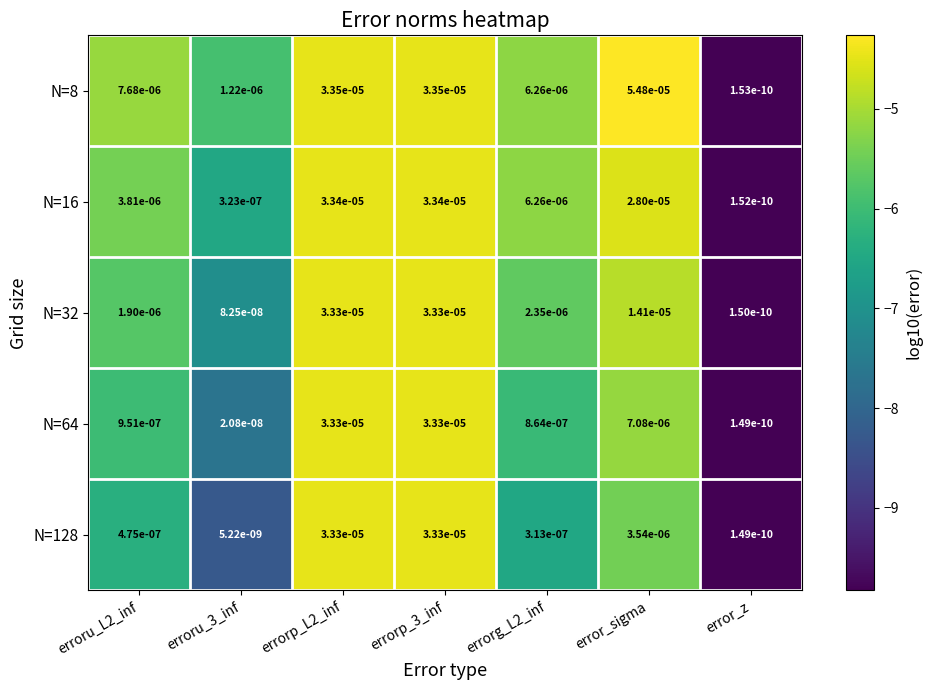

Is the value of N=16 at error_z greater than the value of N=32 at error_z?

Yes